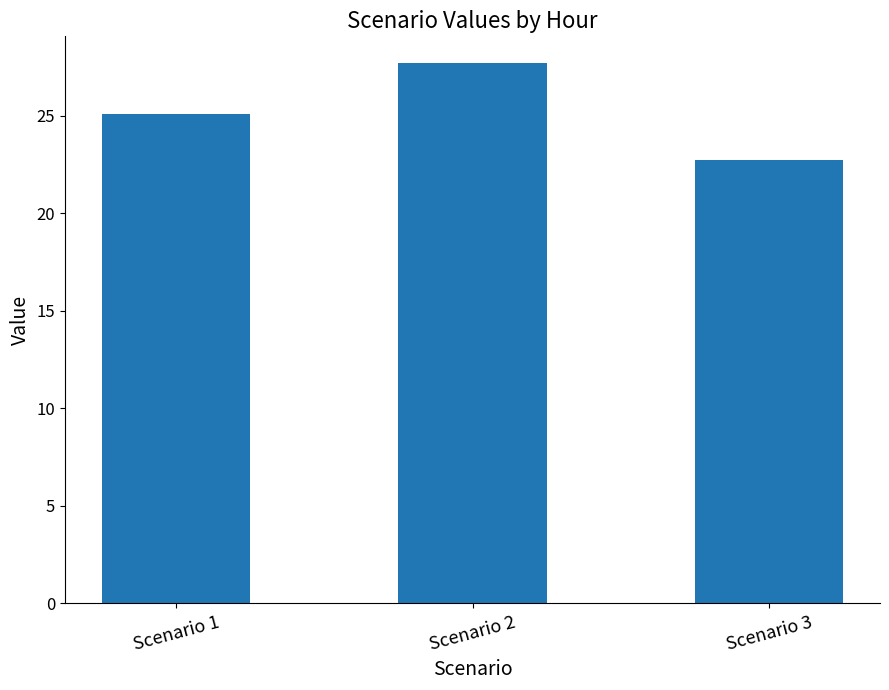

The chart shows a value of 11.6 at Scenario 2. True or false?

False